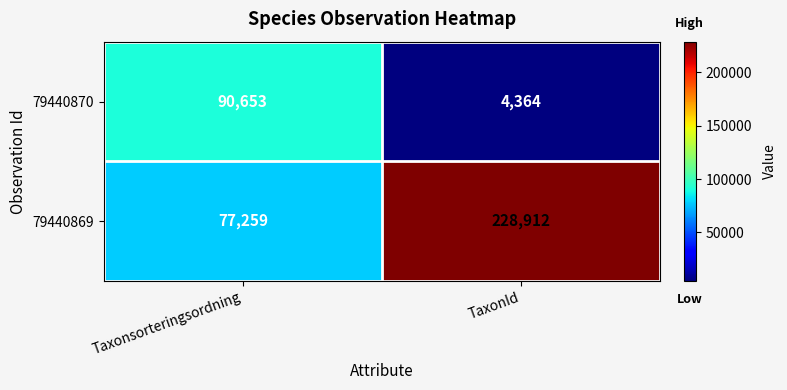

Reading right to left, extract all data points from this chart.

79440870: TaxonId=4364	Taxonsorteringsordning=90653
79440869: TaxonId=228912	Taxonsorteringsordning=77259